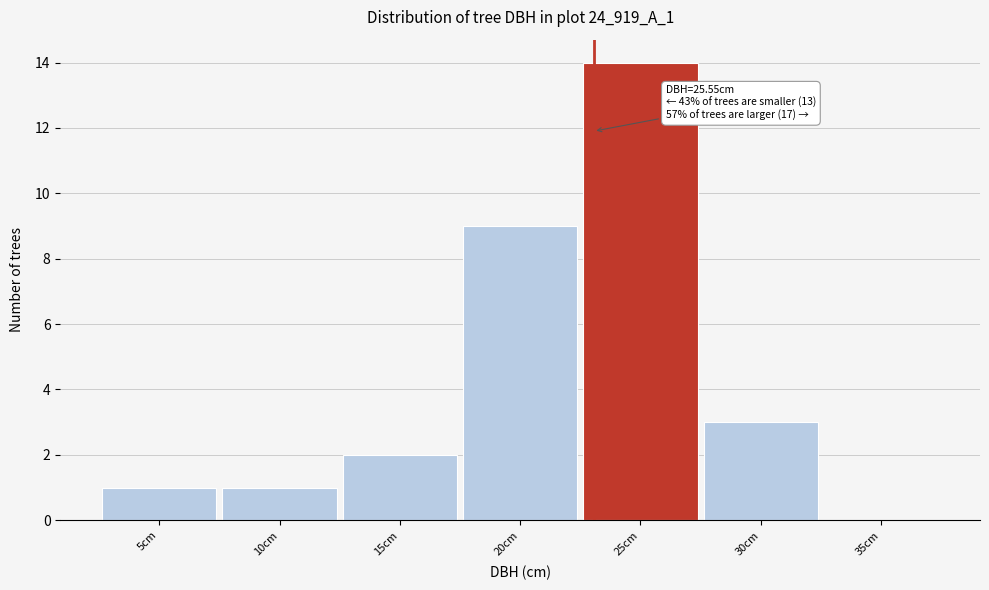

Reading left to right, transcribe all the data shown in this chart.

5cm=1	10cm=1	15cm=2	20cm=9	25cm=14	30cm=3	35cm=0